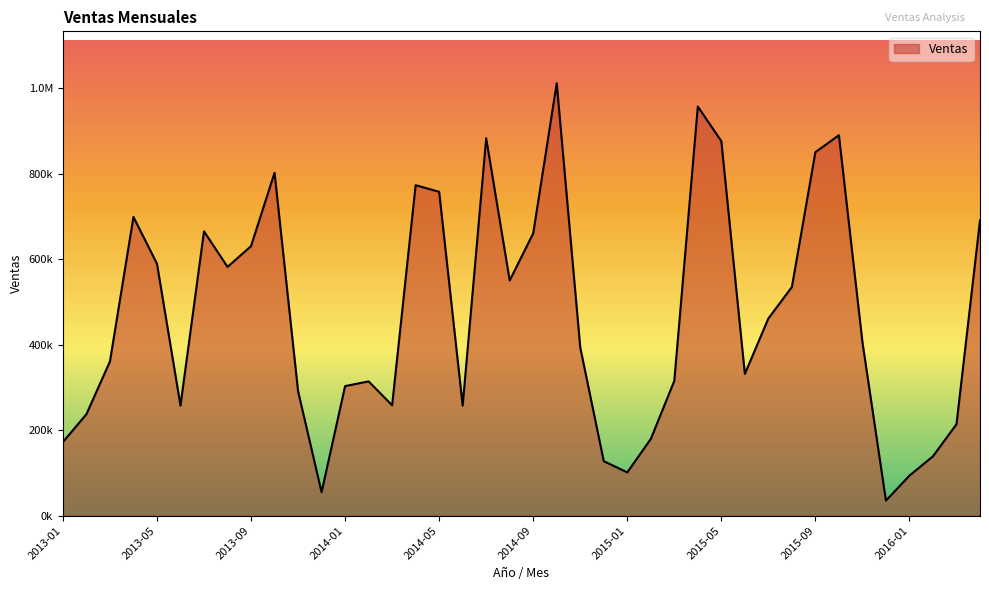

Reading left to right, what are all the values shown in this chart?

2013-01=172120.0	2013-02=237306.7	2013-03=360651.8	2013-04=698546.3	2013-05=589278.4	2013-06=257435.6	2013-07=664951.5	2013-08=581761.4	2013-09=630379.2	2013-10=801938.5	2013-11=291345.9	2013-12=54746.8	2014-01=302951.4	2014-02=314034.2	2014-03=258151.7	2014-04=772879.9	2014-05=757396.5	2014-06=257396.1	2014-07=882534.7	2014-08=550169.2	2014-09=660174.6	2014-10=1011352.5	2014-11=393409.0	2014-12=127417.6	2015-01=101223.1	2015-02=179332.2	2015-03=315320.7	2015-04=956782.3	2015-05=875798.7	2015-06=331442.6	2015-07=461132.6	2015-08=534749.9	2015-09=850139.3	2015-10=889692.0	2015-11=405985.4	2015-12=35167.0	2016-01=93652.7	2016-02=138879.7	2016-03=213877.2	2016-04=690444.1